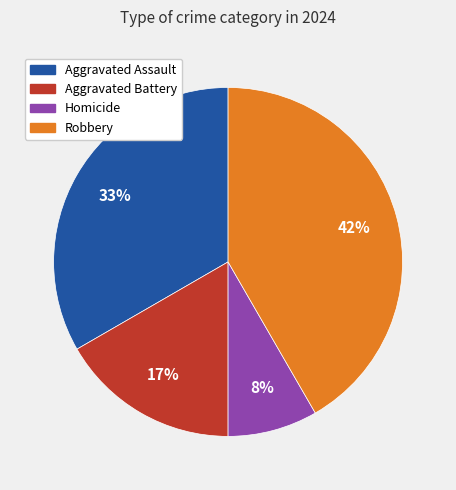

Which has a higher value, Homicide or Aggravated Battery?

Aggravated Battery